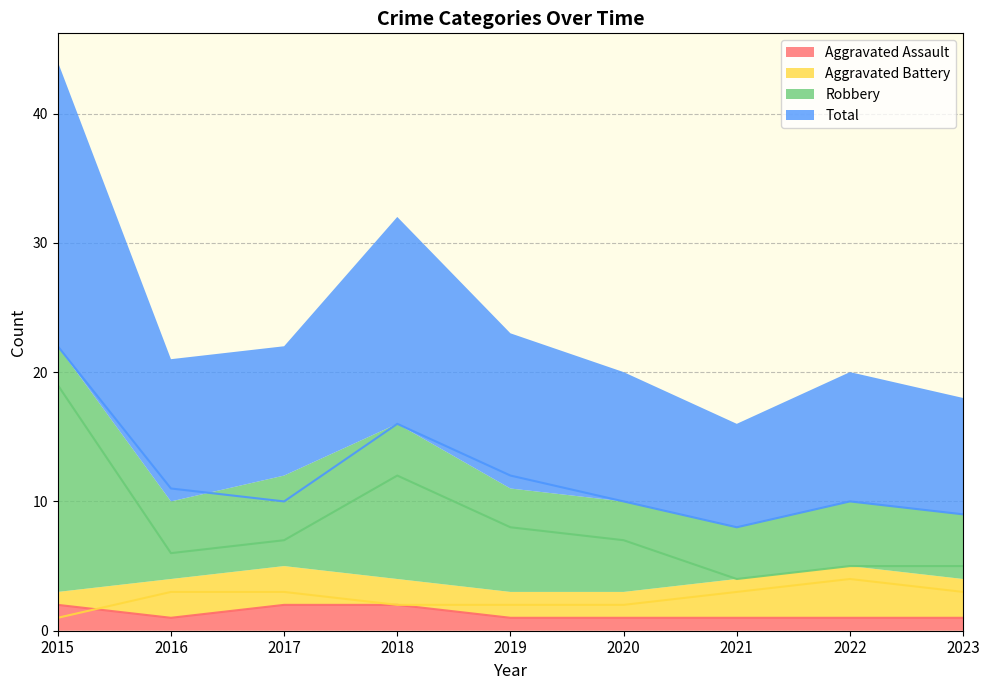

True or false: Aggravated Assault and Total cross at least once.

False